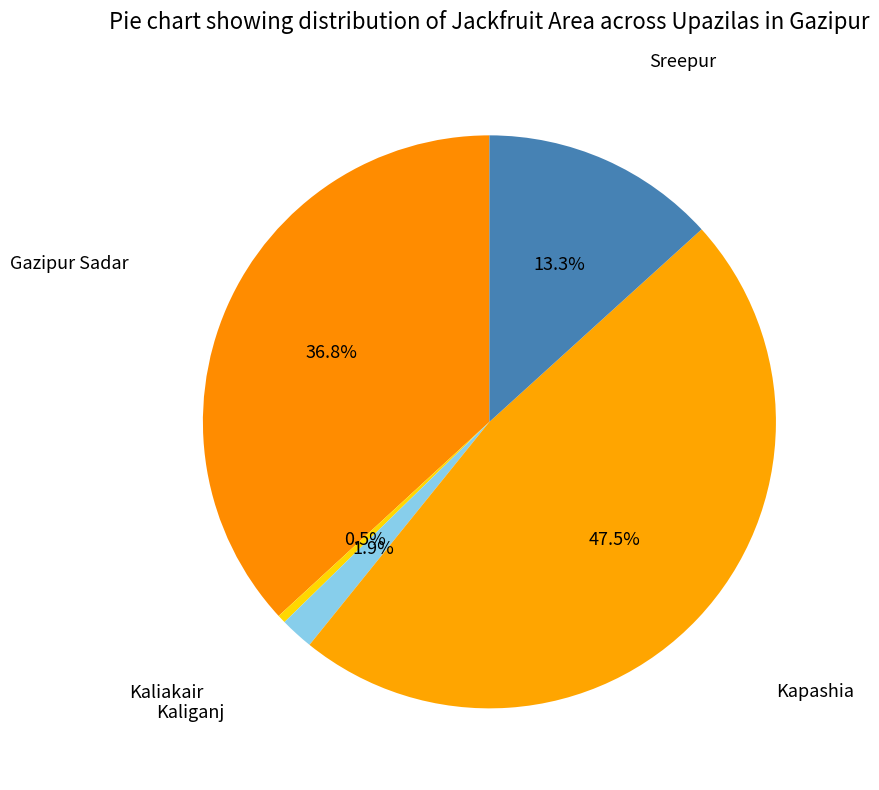

What percentage do Kaliganj and Gazipur Sadar together represent?

38.7%